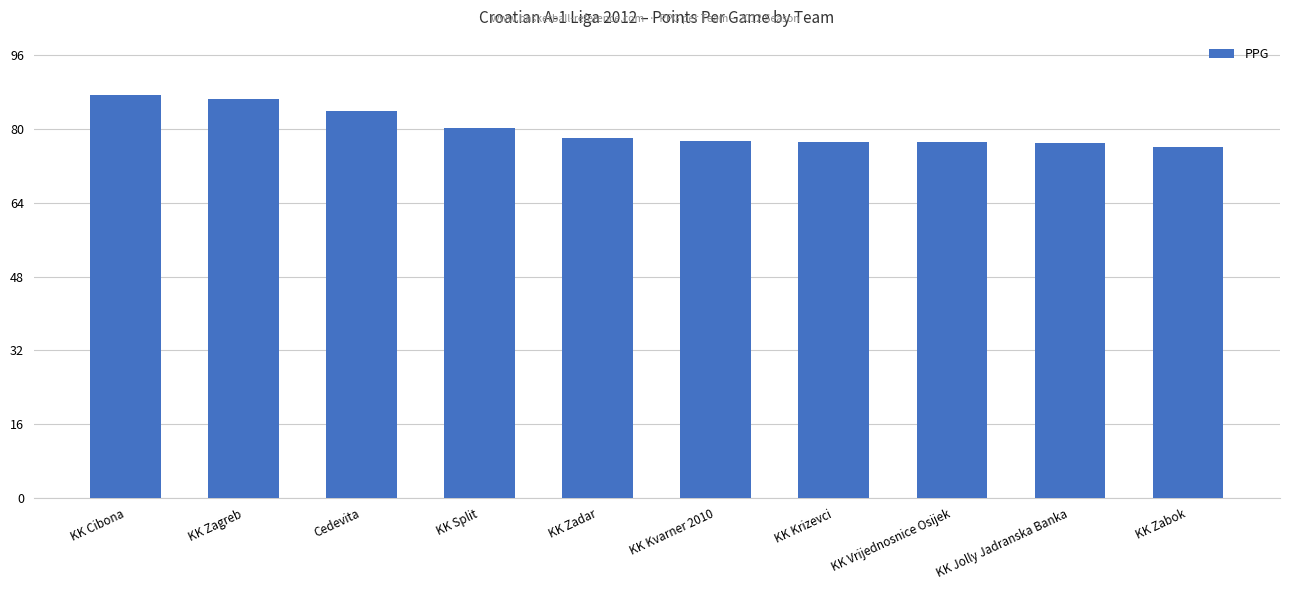

The value at KK Vrijednosnice Osijek is 77.2. True or false?

True